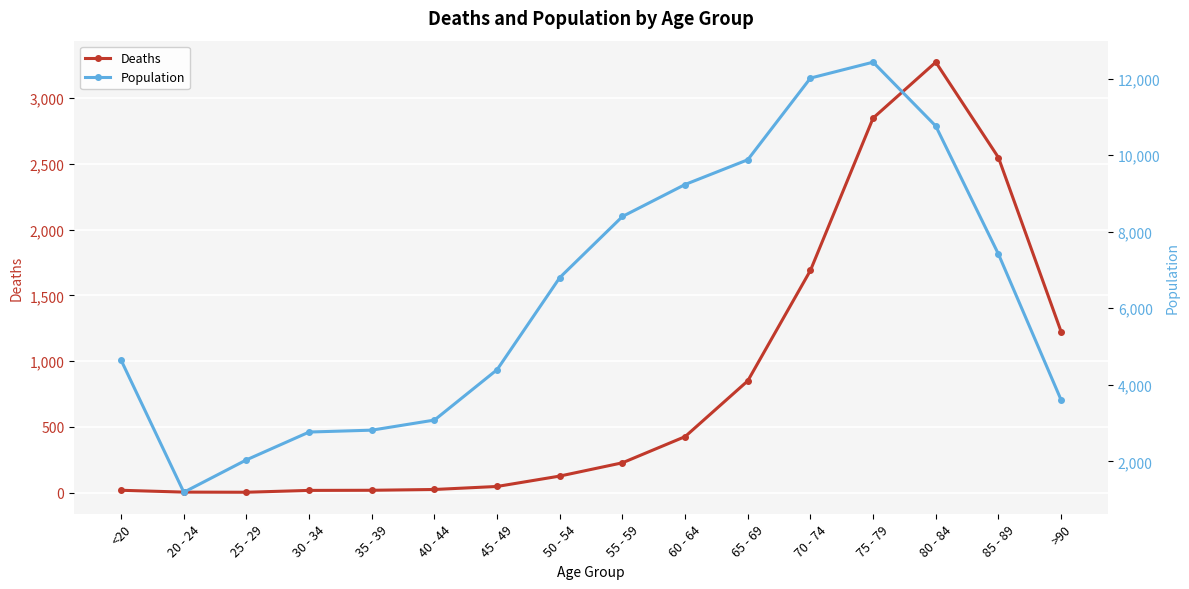

What is the sum of the Population values at 65 - 69 and 30 - 34?

12648